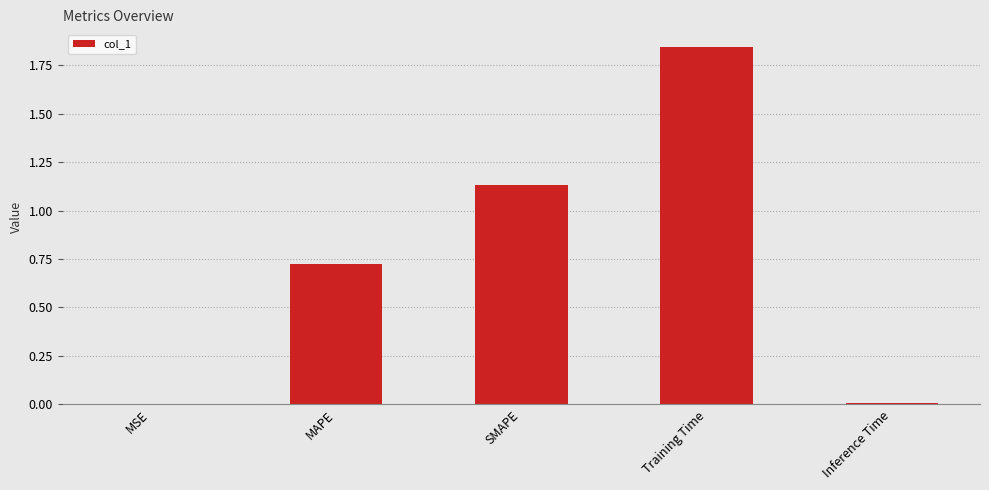

What is the change in value from MAPE to Training Time?

+1.1